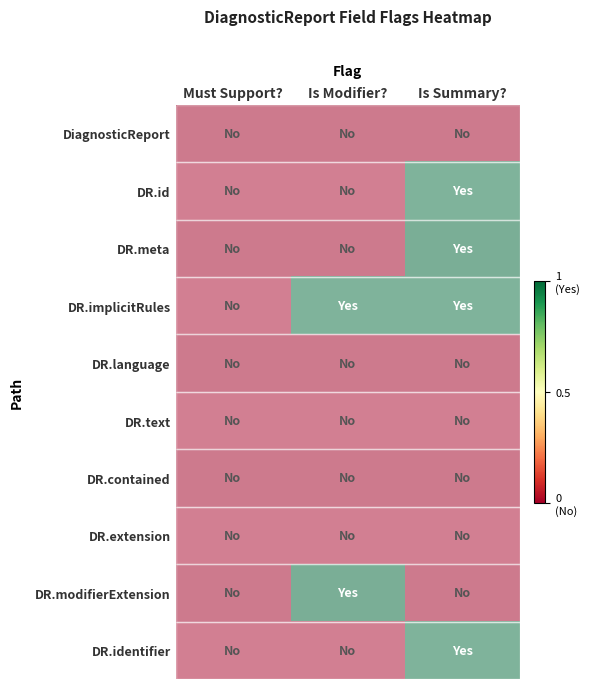

Which series changed the most between Must Support? and Is Summary??

DR.id